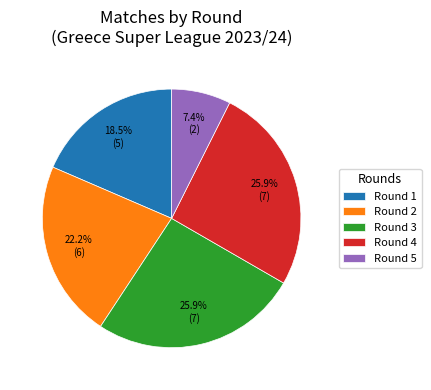

Do Round 4 and Round 1 together represent more than half of the pie?

No